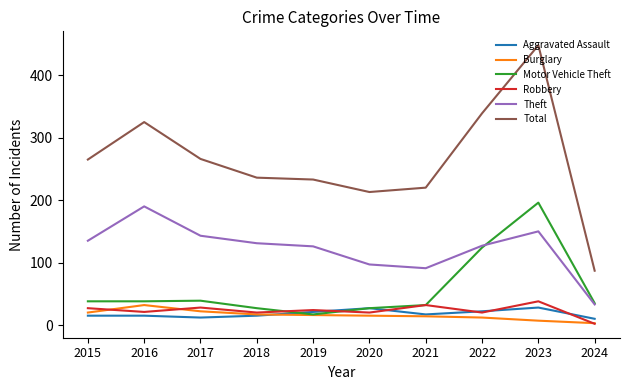

True or false: Robbery has more than 1 interior local peaks.

True